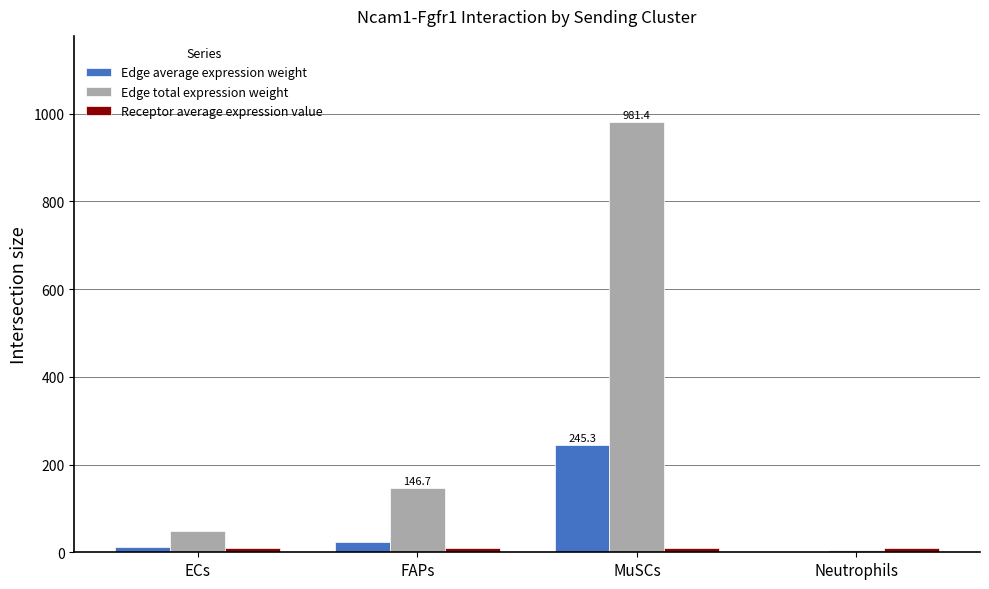

Which category has the highest value in the Edge total expression weight series?

MuSCs